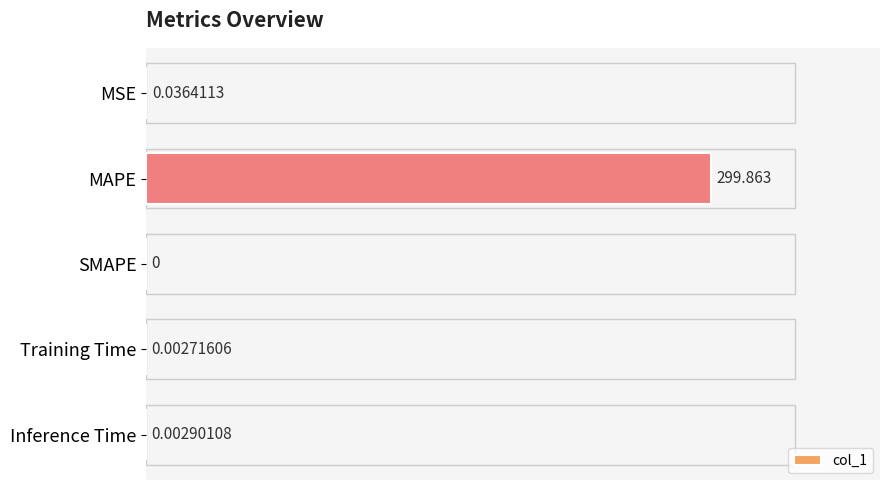

Count the number of values greater than 0.

4